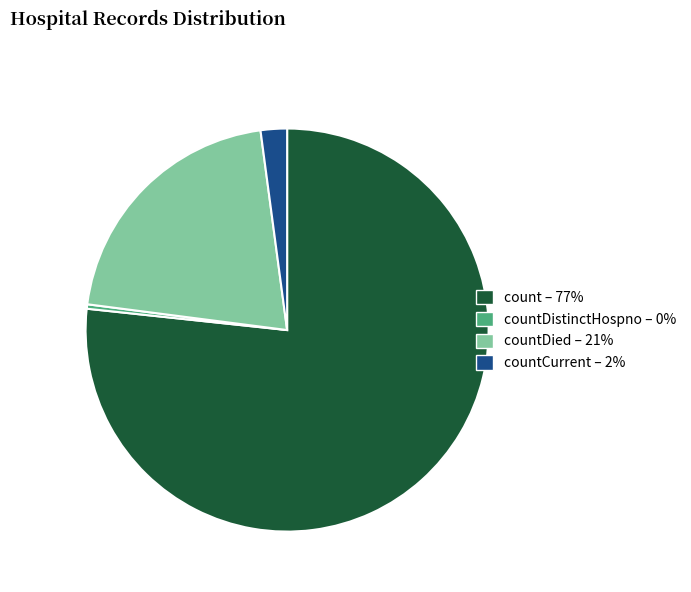

How many segments does this pie chart have?

4